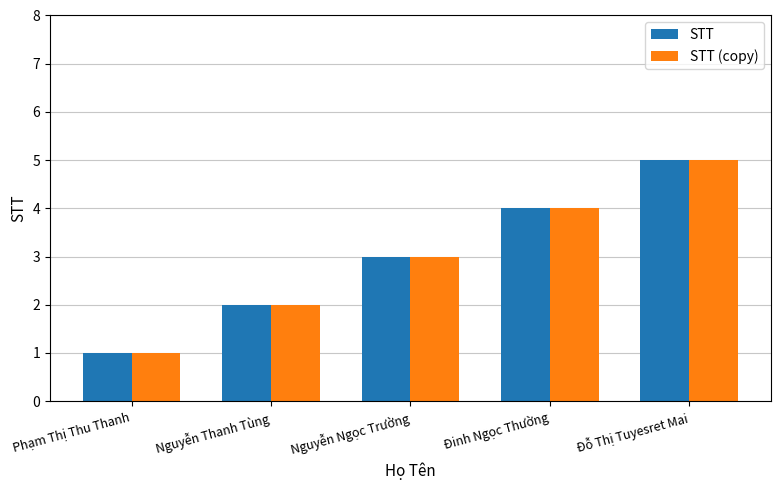

Is it true that STT equals 6 at Đinh Ngọc Thường?

False